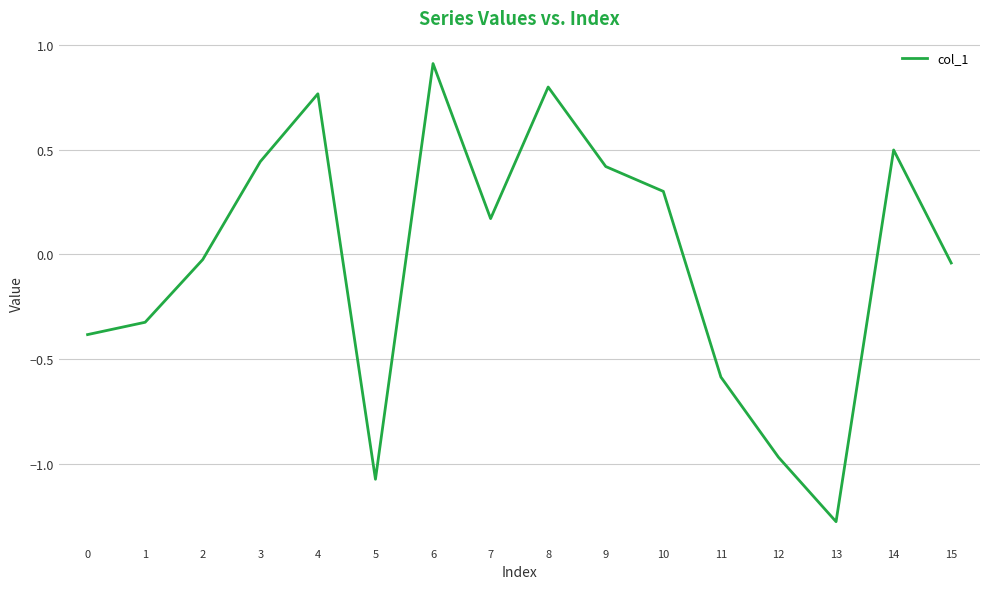

Does the chart have visible grid lines?

Yes